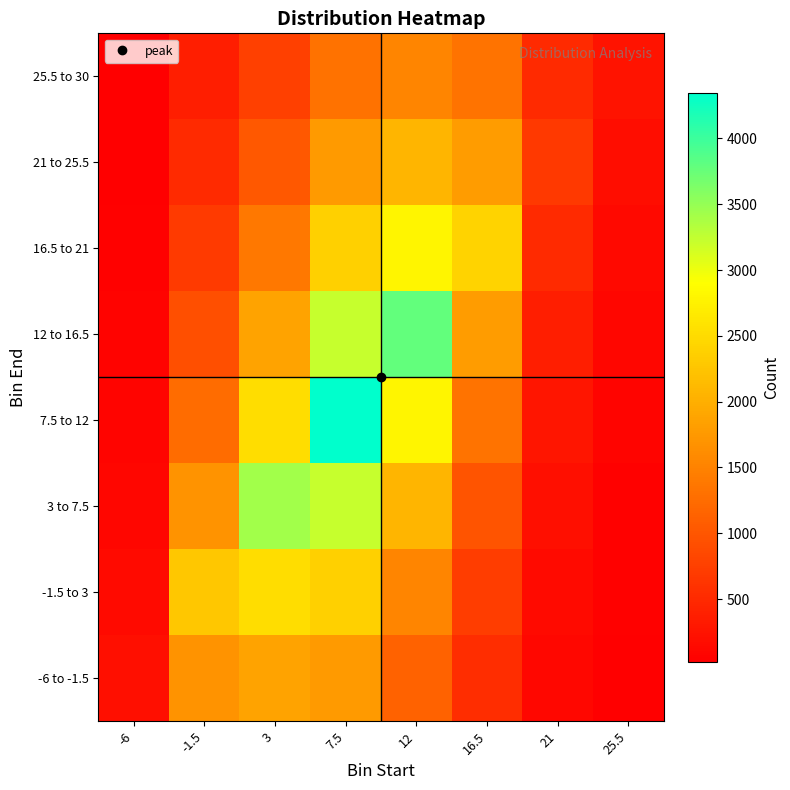

At which category does the chart reach its minimum across all series?

-6